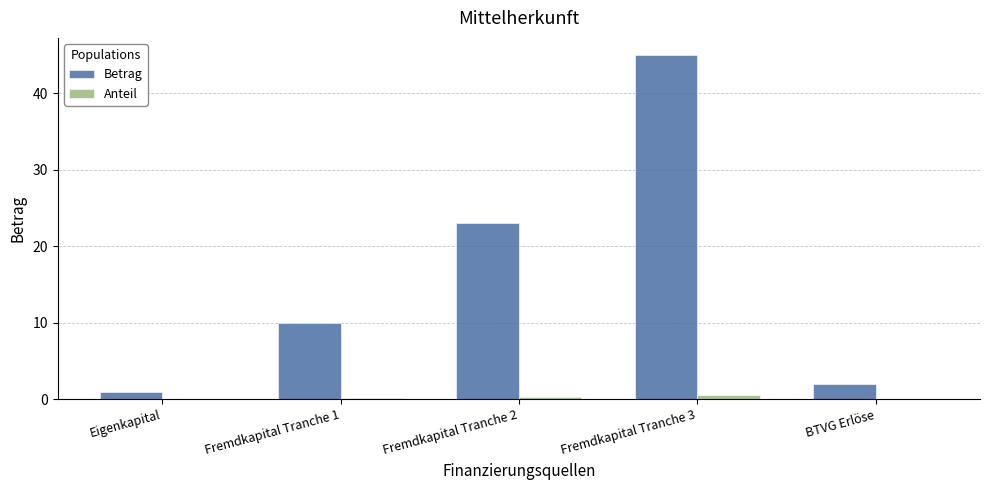

What is the difference between the Betrag values at Fremdkapital Tranche 3 and BTVG Erlöse?

43.0